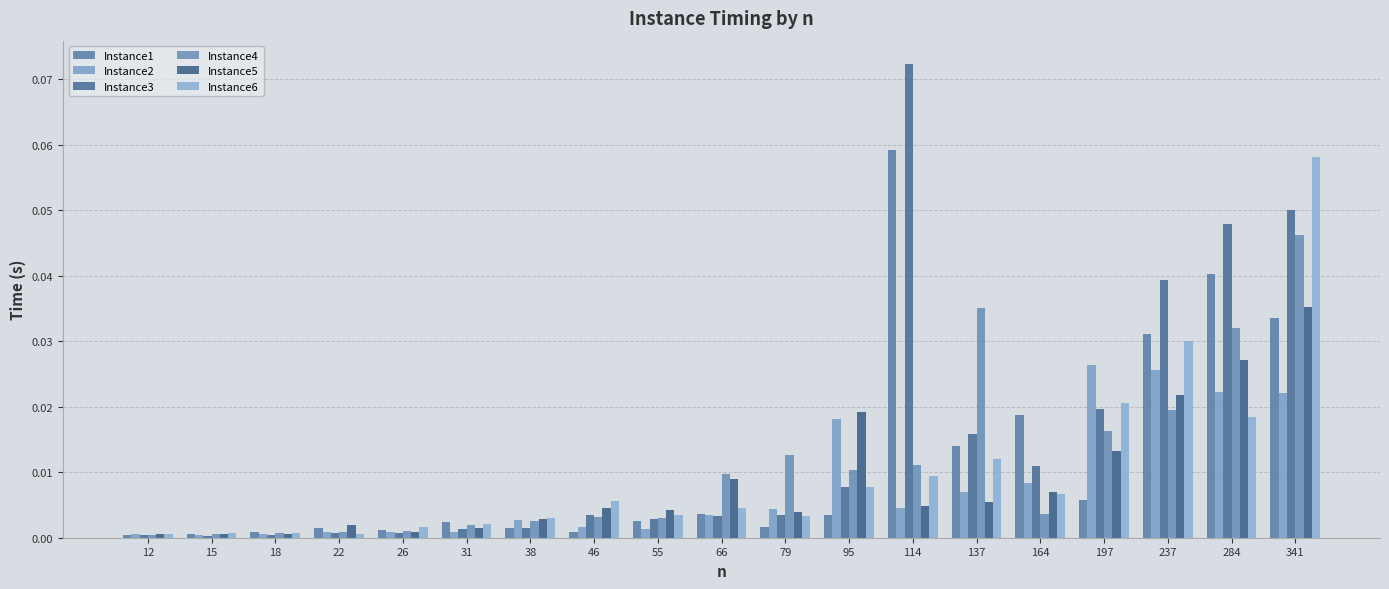

How many bars are there in each group?

6